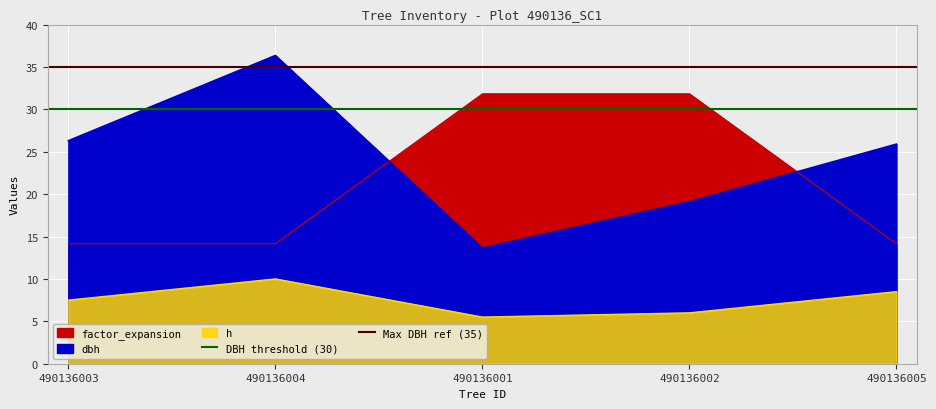

What is the total value across all series at 490136004?

65